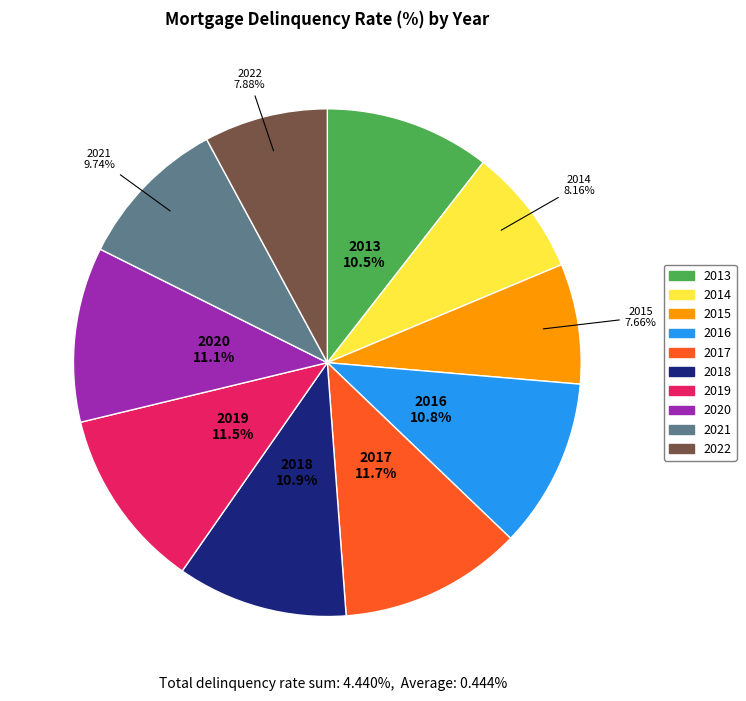

What is the total percentage of 2020 and 2014?

19.3%